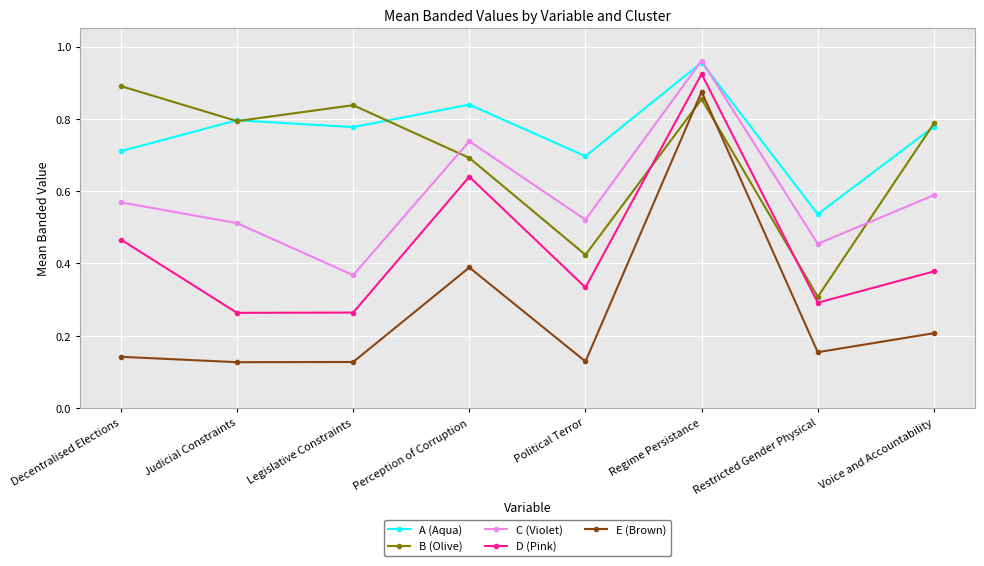

The C (Violet) series shows 0.3 at Restricted Gender Physical. True or false?

False